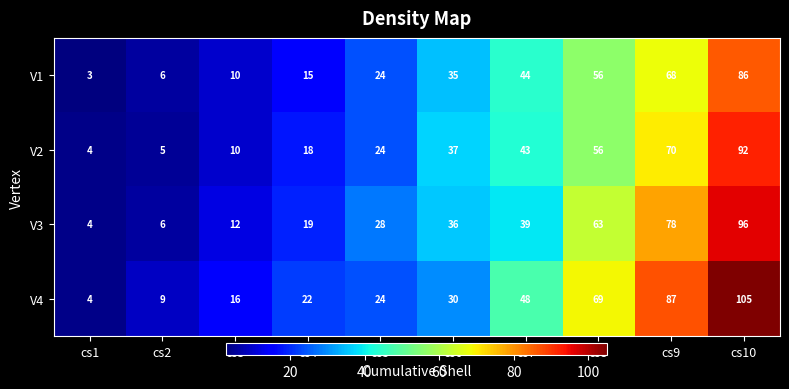

At which category is the sum across all series the highest?

cs10